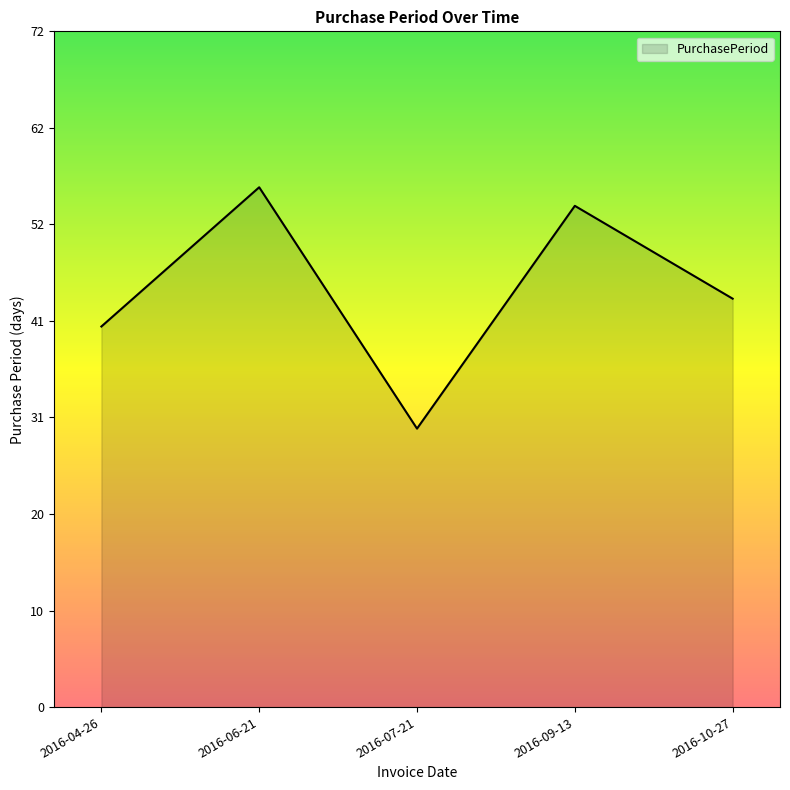

Reading left to right, extract all data points from this chart.

41	56	30	54	44